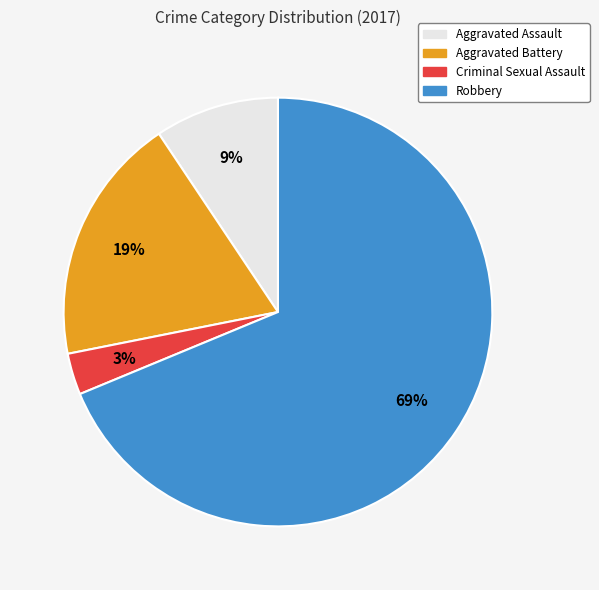

To the nearest percent, what is the combined percentage of Aggravated Battery and Aggravated Assault?

28%